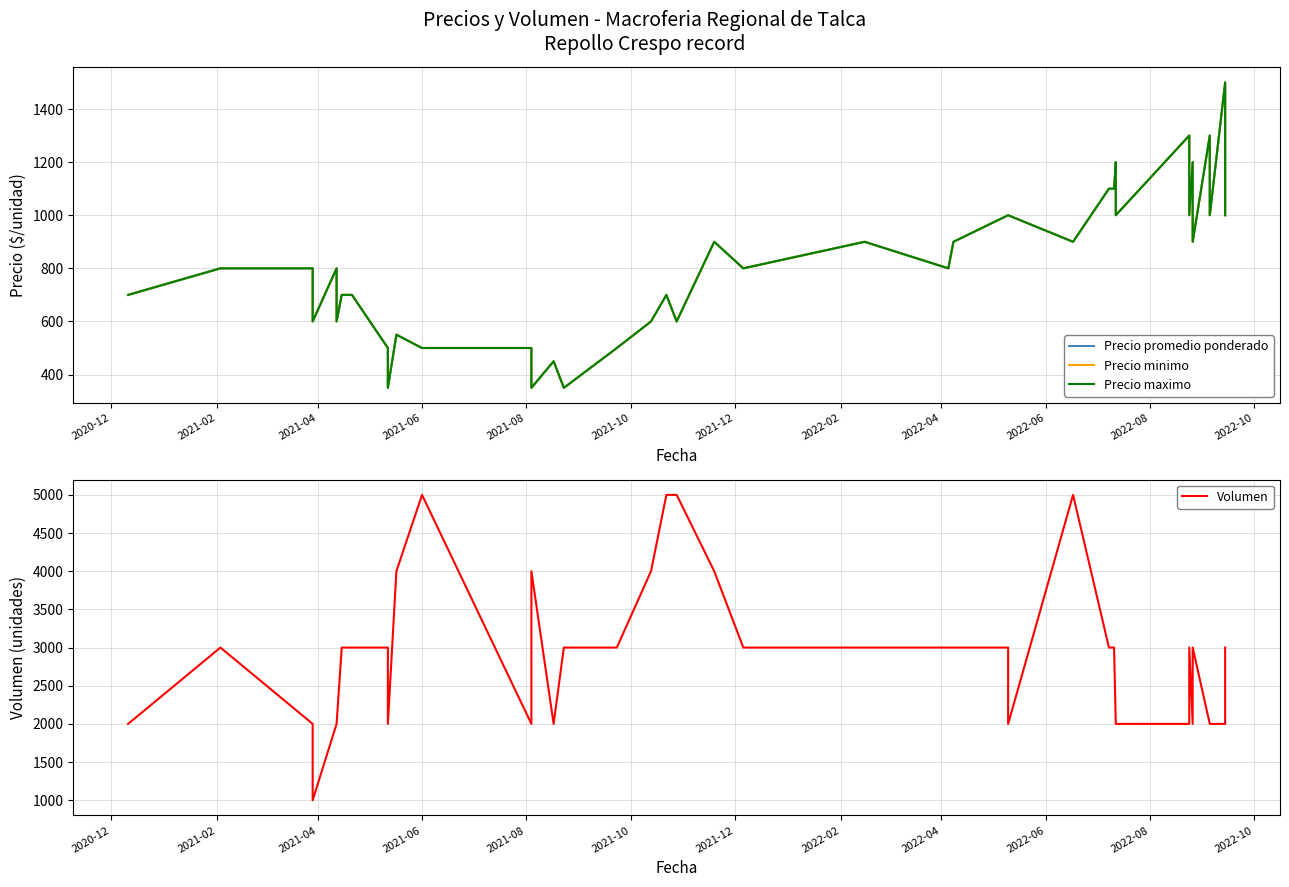

At which category does Volumen reach its first local peak?

2021-02